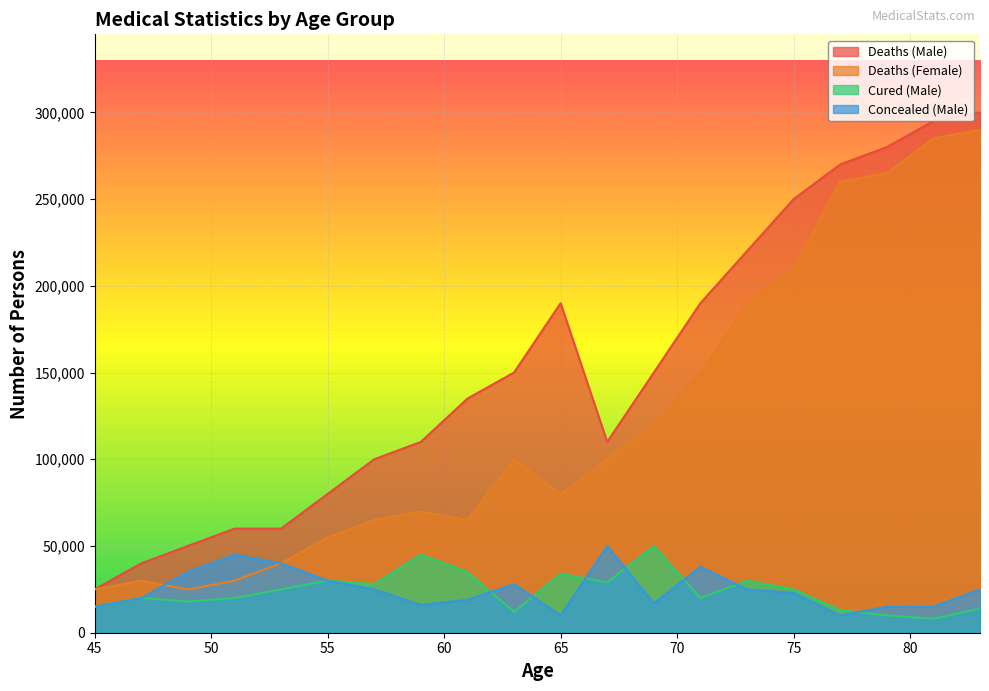

Which series changed the most between 47 and 61?

Deaths (Male)